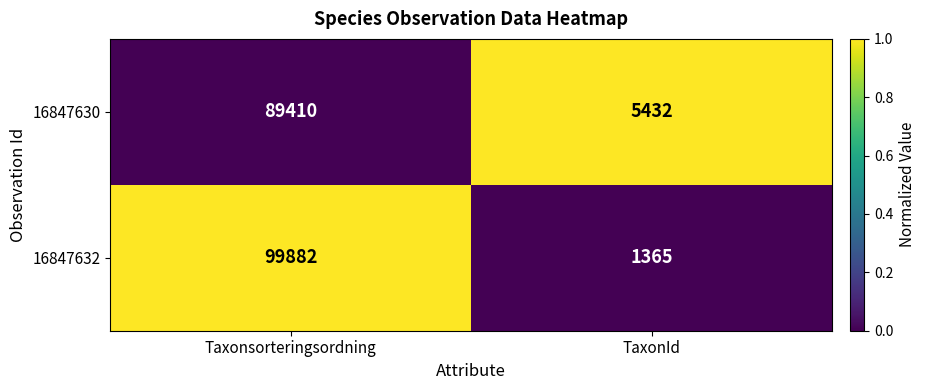

The value of 16847632 at Taxonsorteringsordning is 99882. True or false?

True